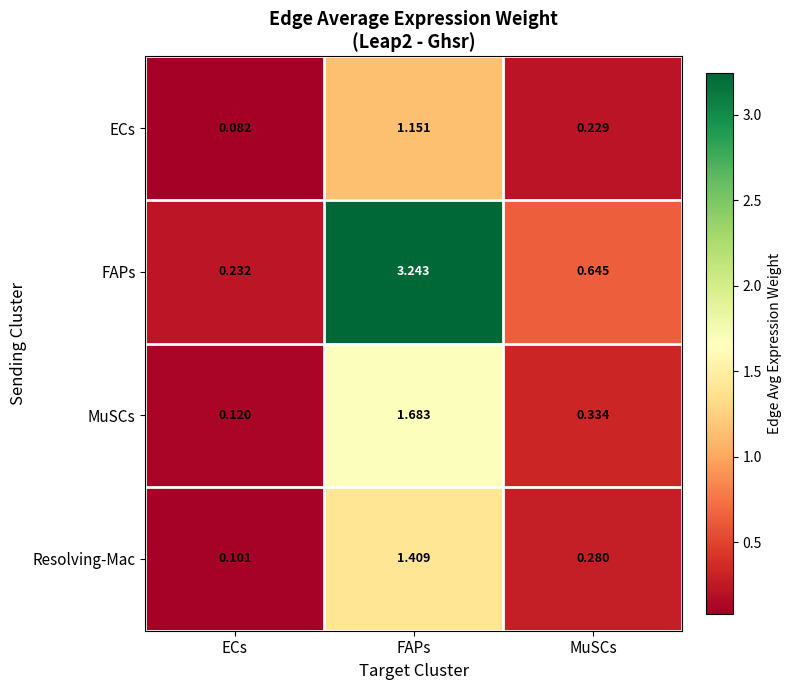

Which category has the highest value in the MuSCs series?

FAPs